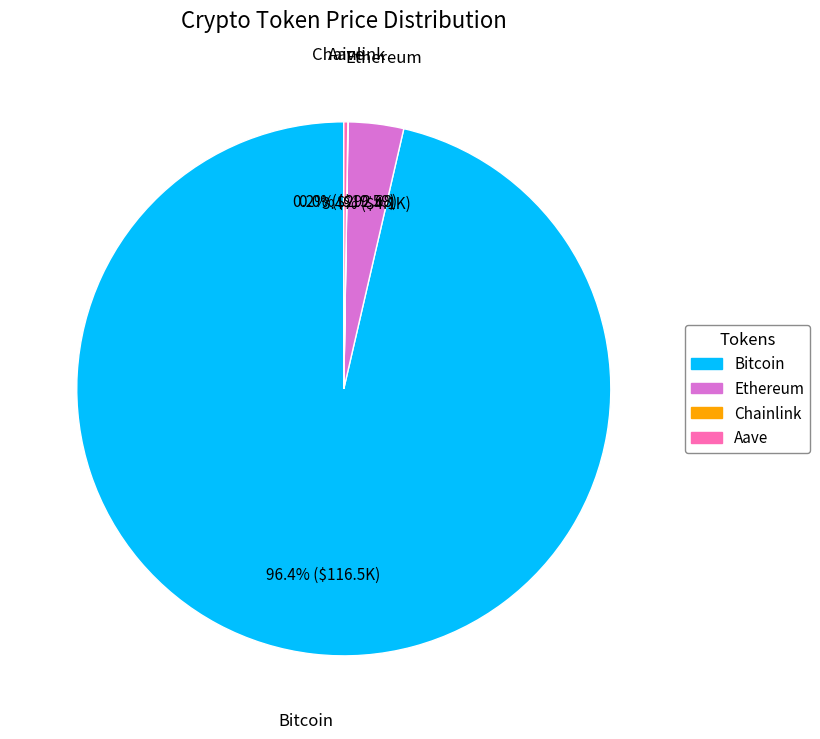

Which slice is the largest?

Bitcoin